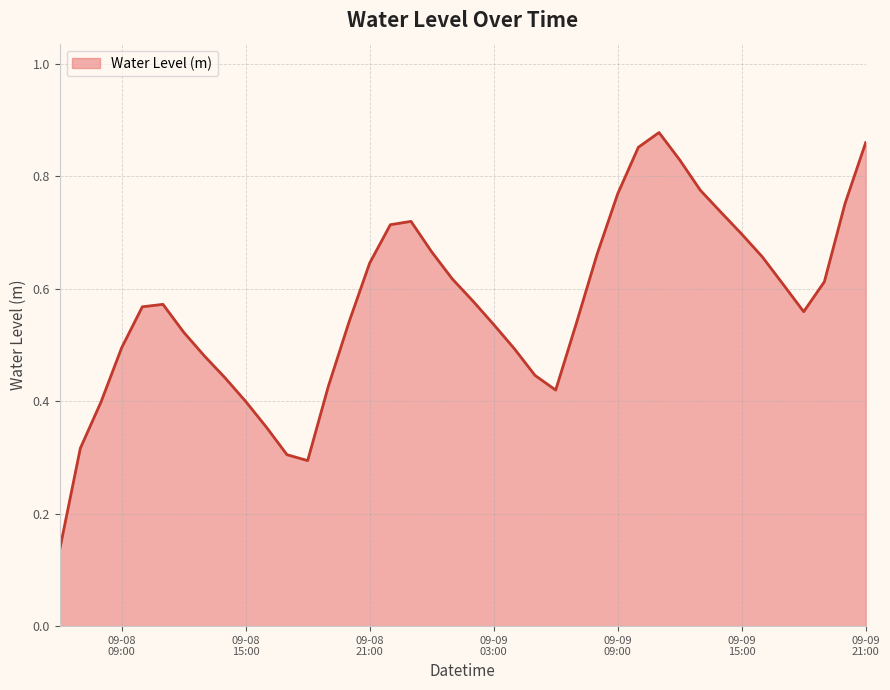

Reading left to right, extract all data points from this chart.

0.1	0.3	0.4	0.5	0.6	0.6	0.5	0.5	0.4	0.4	0.4	0.3	0.3	0.4	0.5	0.6	0.7	0.7	0.7	0.6	0.6	0.5	0.5	0.4	0.4	0.5	0.7	0.8	0.9	0.9	0.8	0.8	0.7	0.7	0.7	0.6	0.6	0.6	0.8	0.9